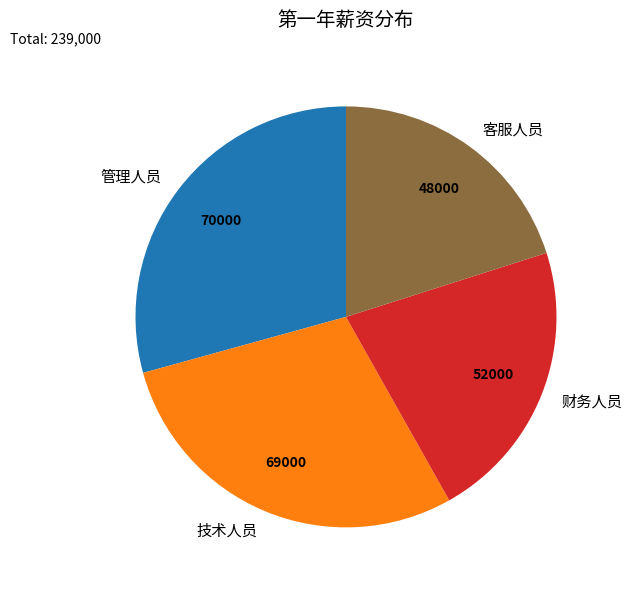

Which category has the smallest portion of the pie?

客服人员